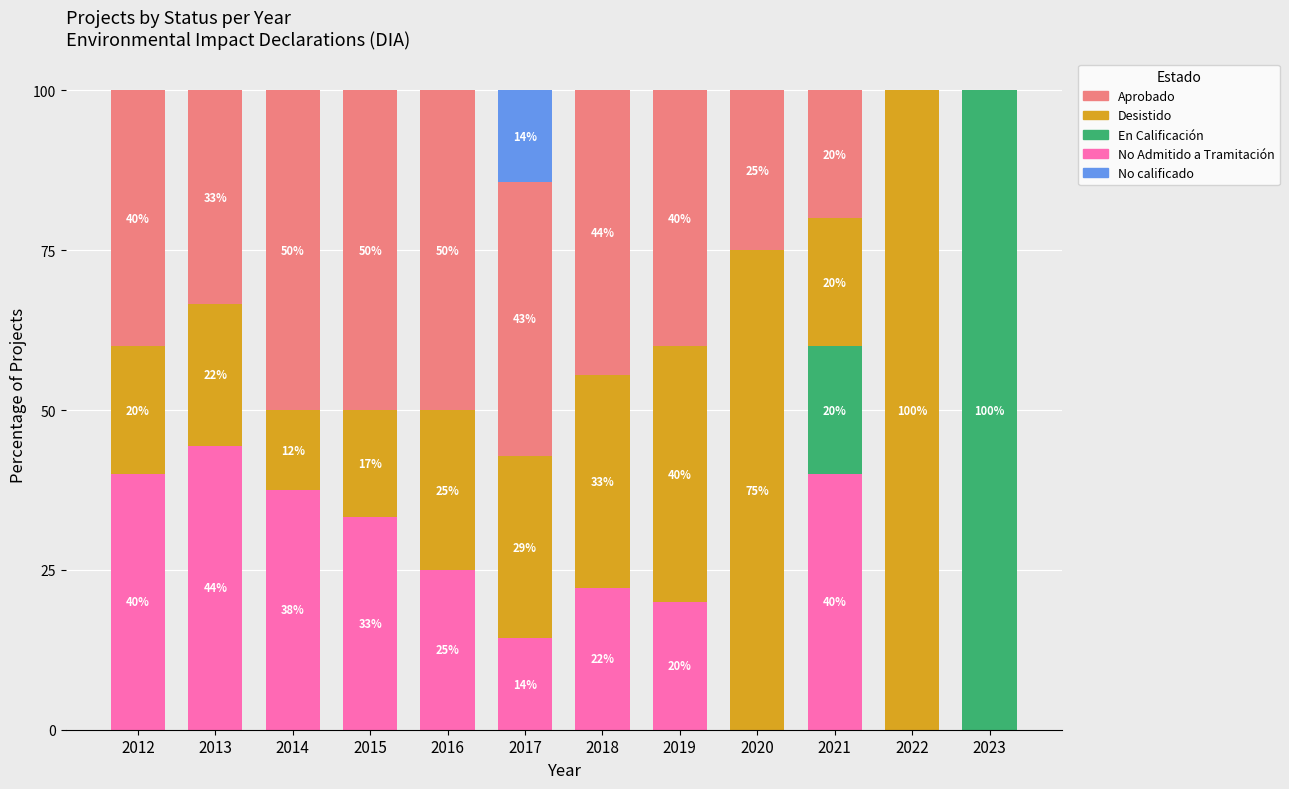

What is the total value across all series at 2012?

100.0